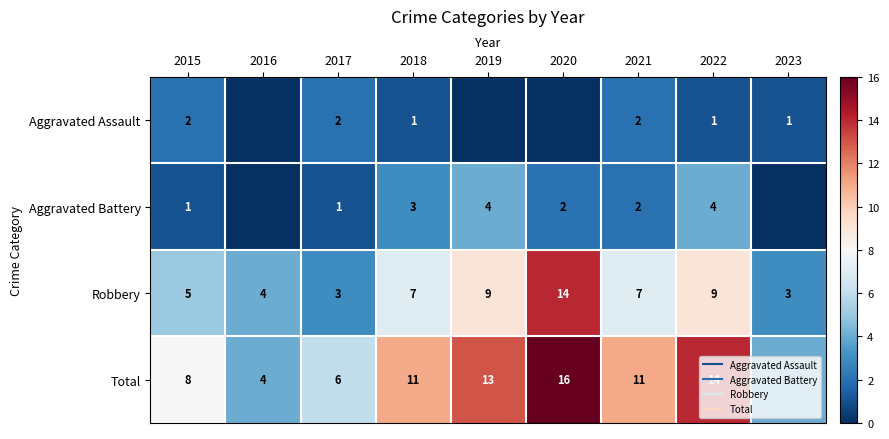

Is the value of Aggravated Battery at 2020 greater than the value of Aggravated Assault at 2019?

Yes